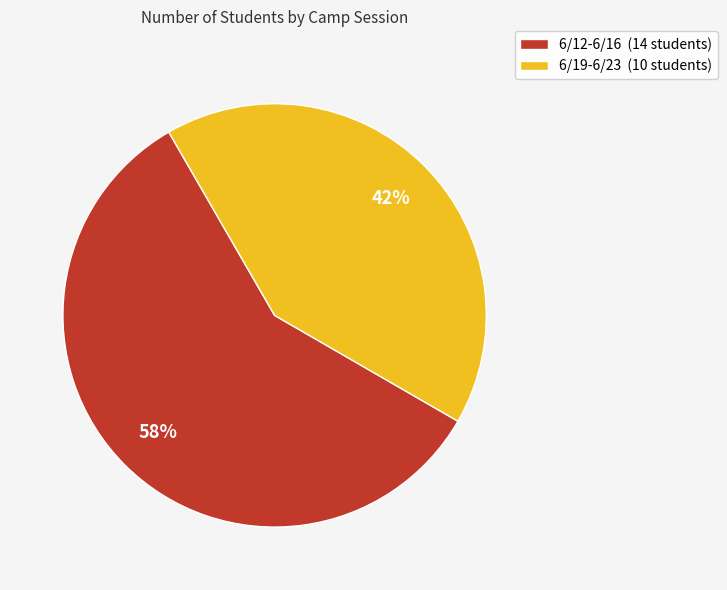

To the nearest percent, what portion does 6/19-6/23 represent?

42%